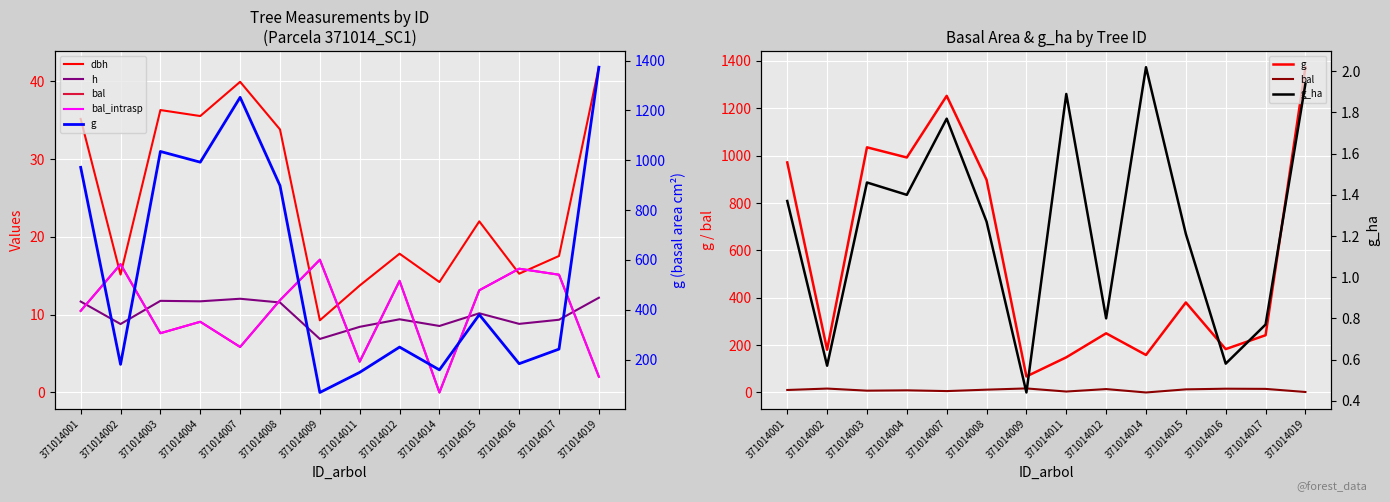

Which series has the largest total across all categories?

g